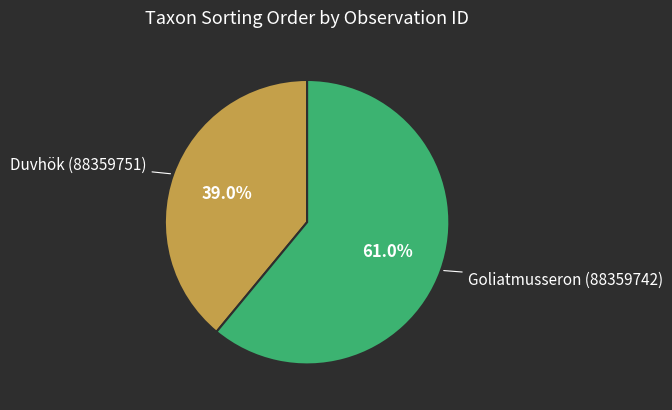

To the nearest percent, what portion does Duvhök (88359751) represent?

39%